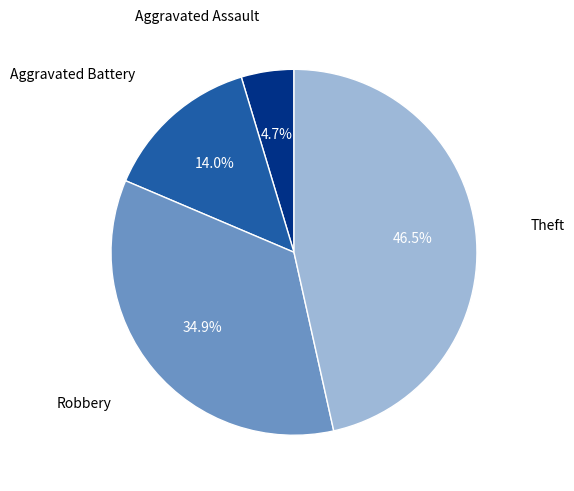

Is there a majority slice in this chart?

No